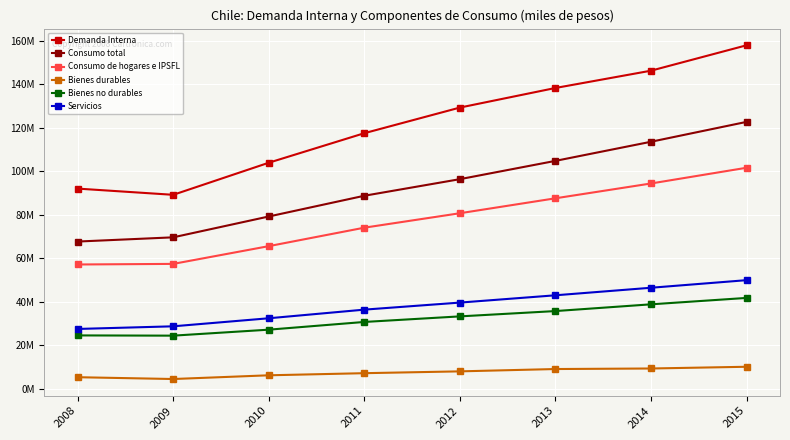

Rank the series by their maximum value, from highest to lowest.

Demanda Interna, Consumo total, Consumo de hogares e IPSFL, Servicios, Bienes no durables, Bienes durables